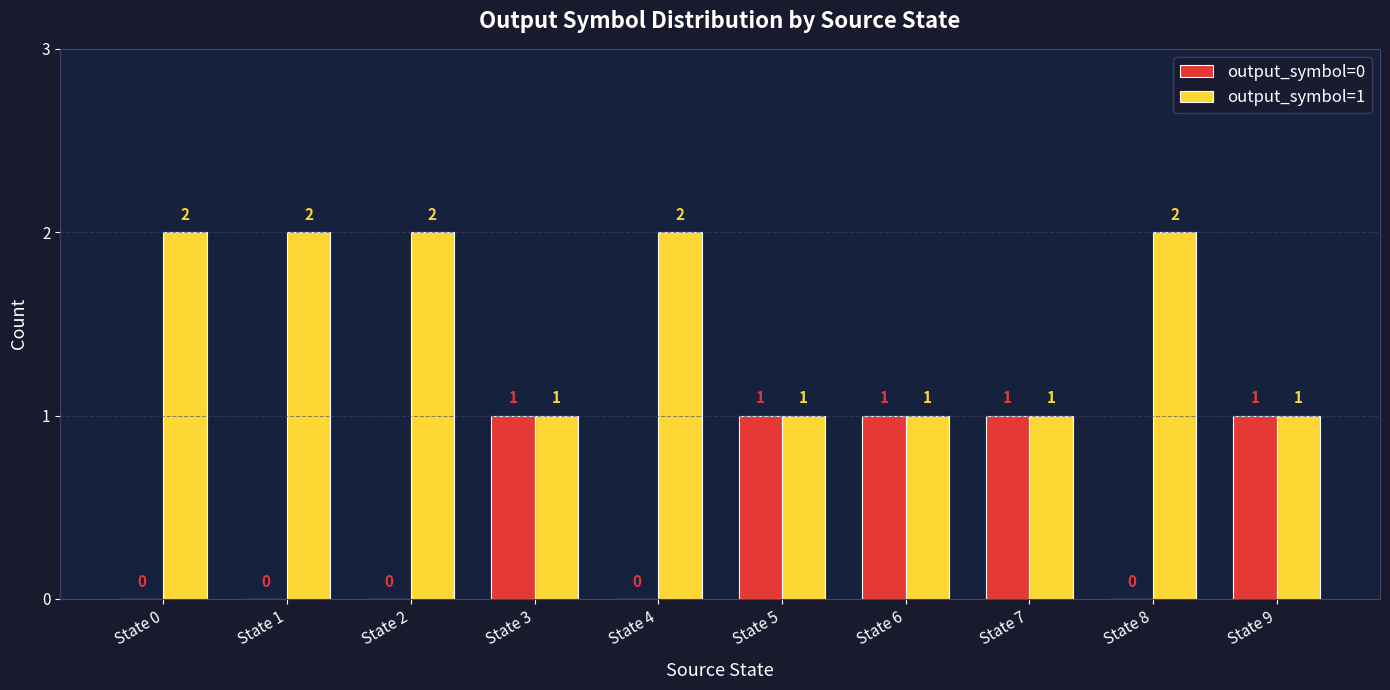

Reading right to left, extract all data points from this chart.

output_symbol=0: 1	0	1	1	1	0	1	0	0	0
output_symbol=1: 1	2	1	1	1	2	1	2	2	2